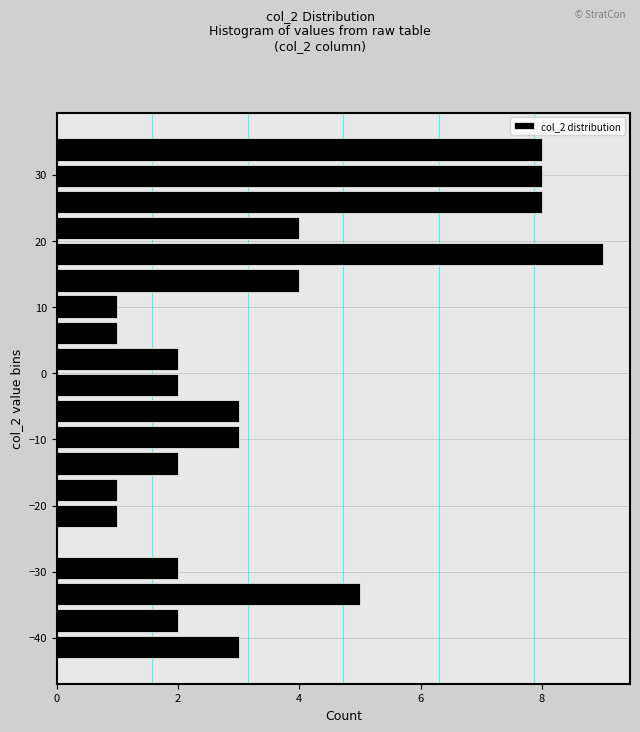

Around what value on the y-axis is the longest bar? Give the approximate position of its centre, as read against the axis.

18